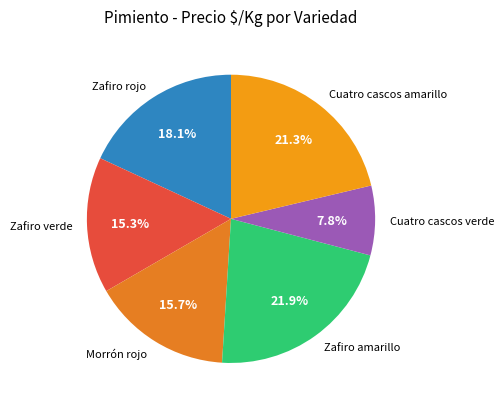

What portion of the pie excludes Zafiro amarillo?

78.1%